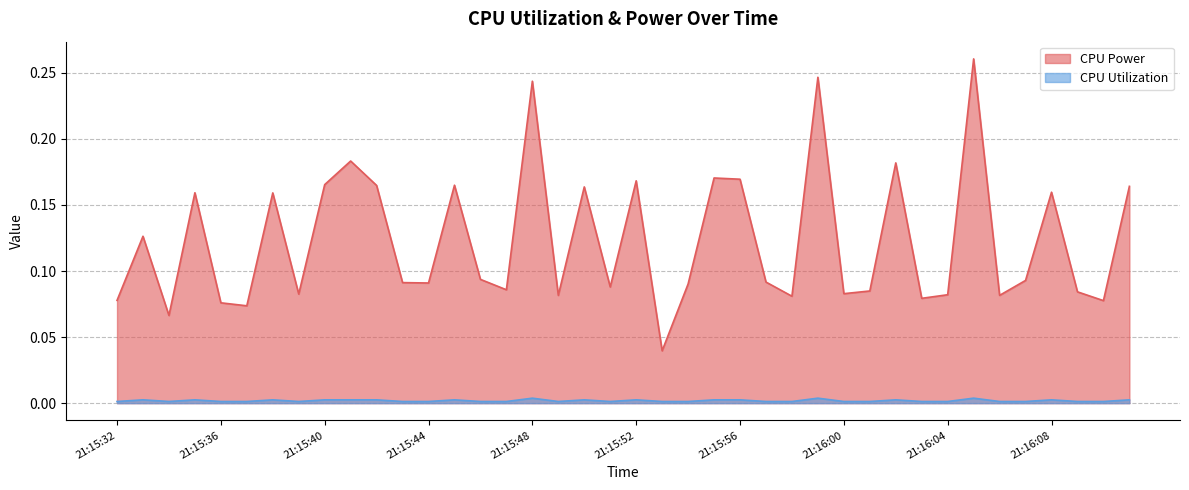

List the series in order of their peak value, highest first.

CPU Power, CPU Utilization